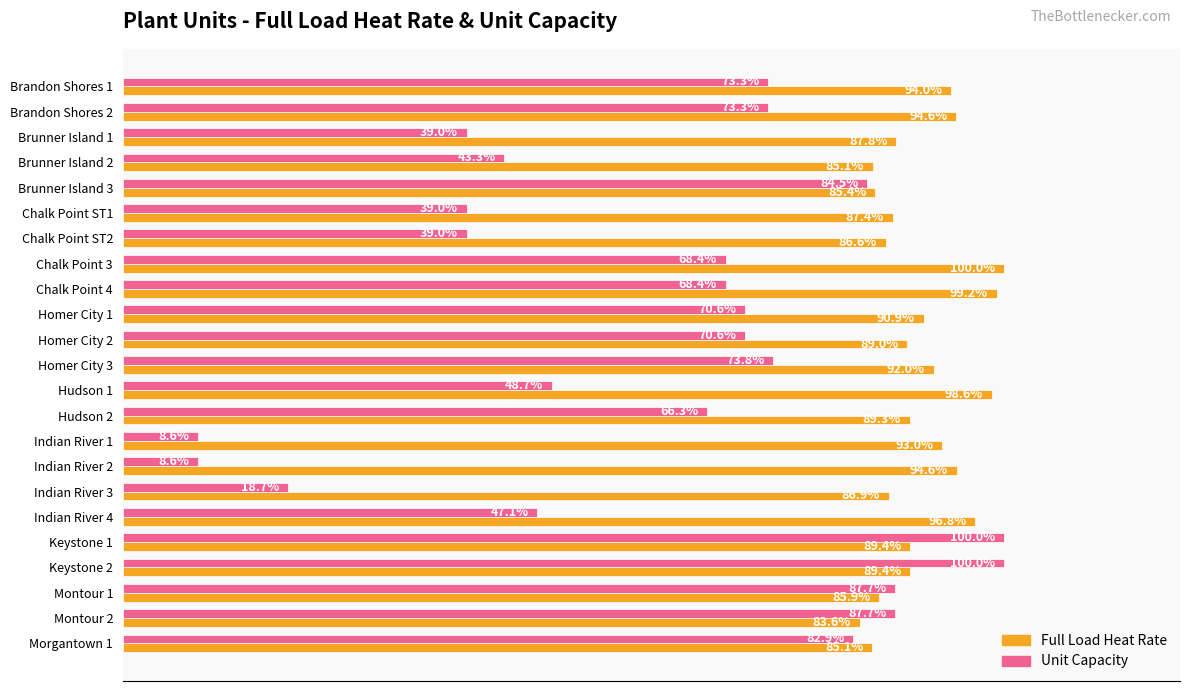

What are all the series names shown in the legend?

Full Load Heat Rate, Unit Capacity